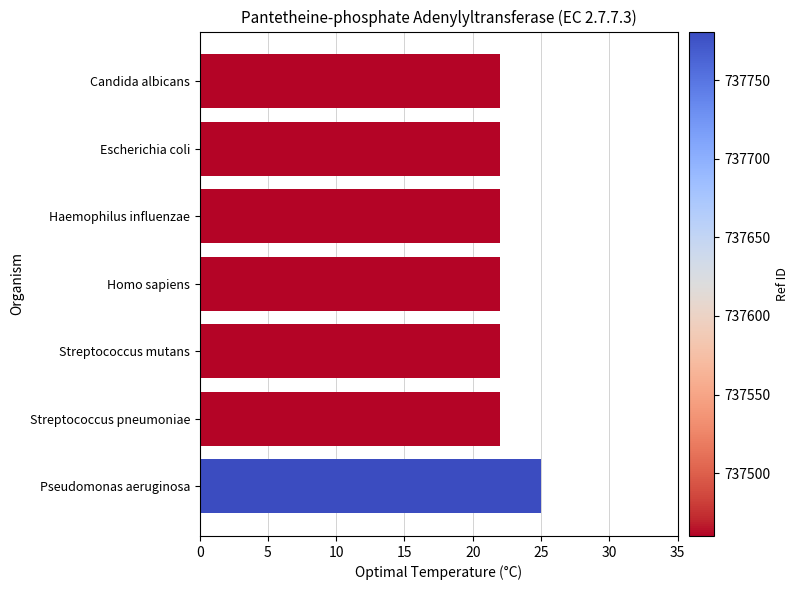

What position from the top is Pseudomonas aeruginosa?

7